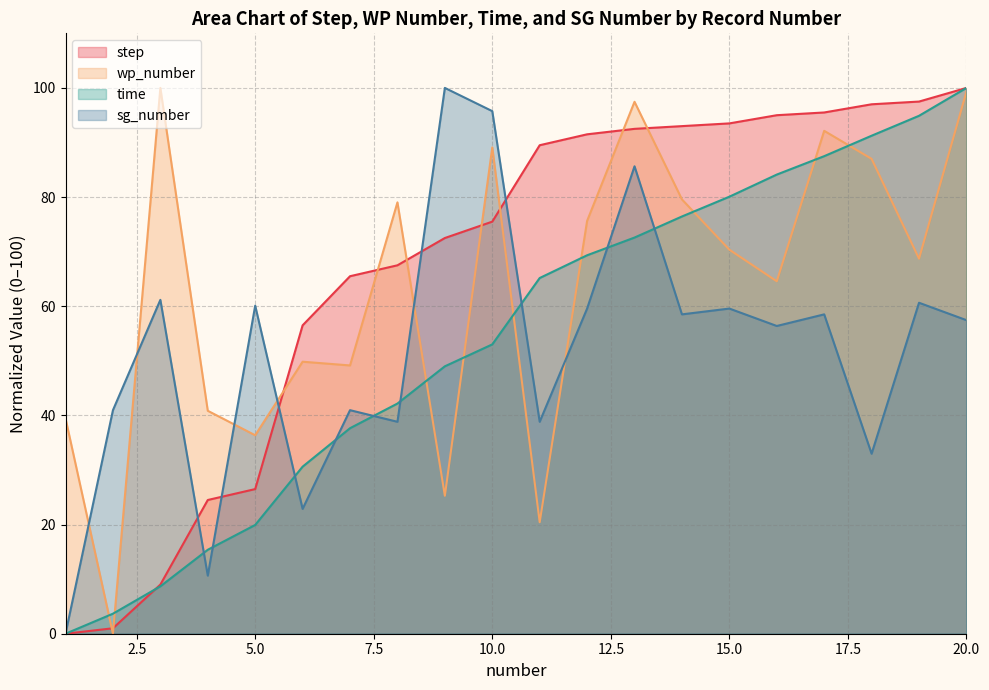

List the series in order of their peak value, highest first.

step, wp_number, time, sg_number